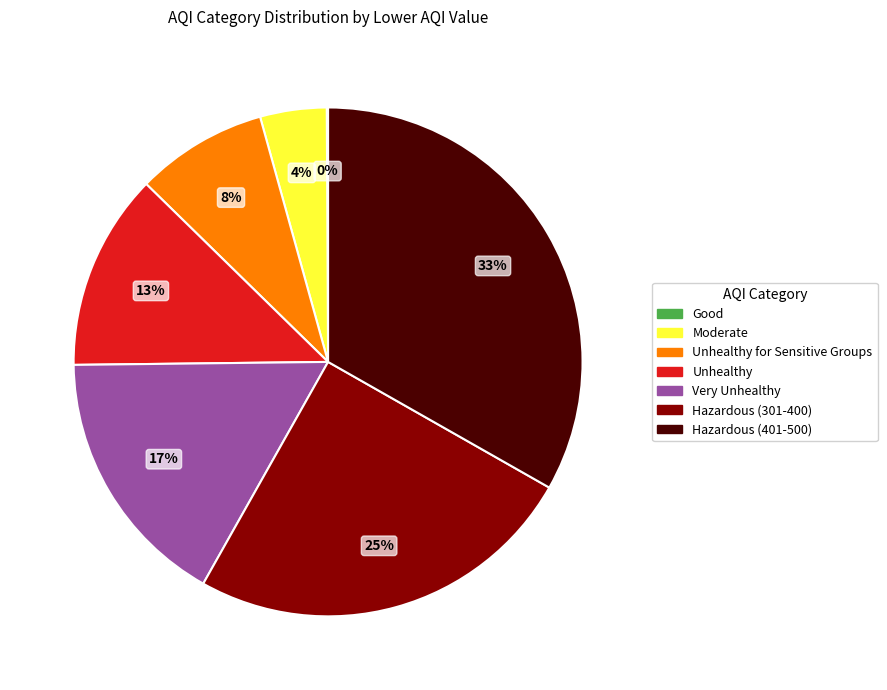

Is there any slice that represents more than half of the pie?

No